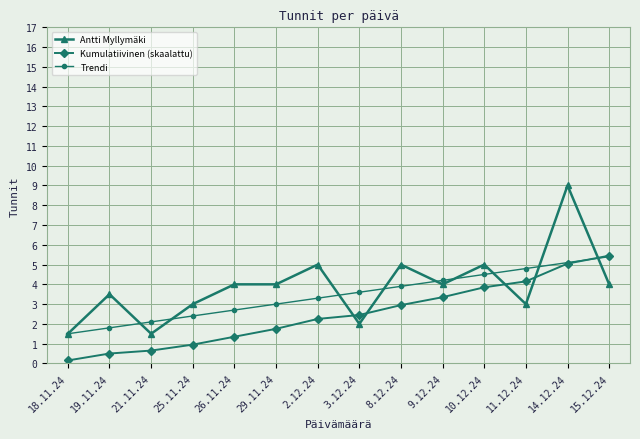

What position from the right is 2.12.24?

8